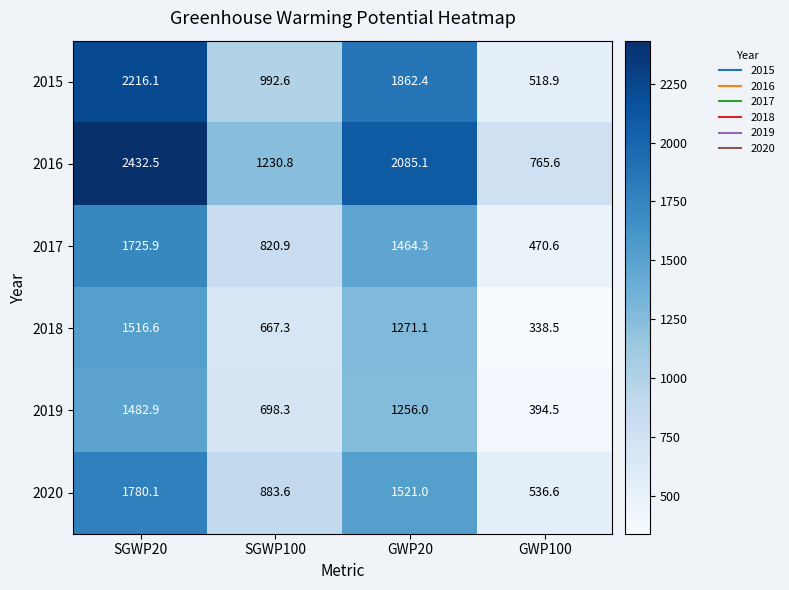

Reading right to left, transcribe all the data shown in this chart.

2015: GWP100=518.9	GWP20=1862.4	SGWP100=992.6	SGWP20=2216.1
2016: GWP100=765.6	GWP20=2085.1	SGWP100=1230.8	SGWP20=2432.5
2017: GWP100=470.6	GWP20=1464.3	SGWP100=820.9	SGWP20=1725.9
2018: GWP100=338.5	GWP20=1271.1	SGWP100=667.3	SGWP20=1516.6
2019: GWP100=394.5	GWP20=1256.0	SGWP100=698.3	SGWP20=1482.9
2020: GWP100=536.6	GWP20=1521.0	SGWP100=883.6	SGWP20=1780.1